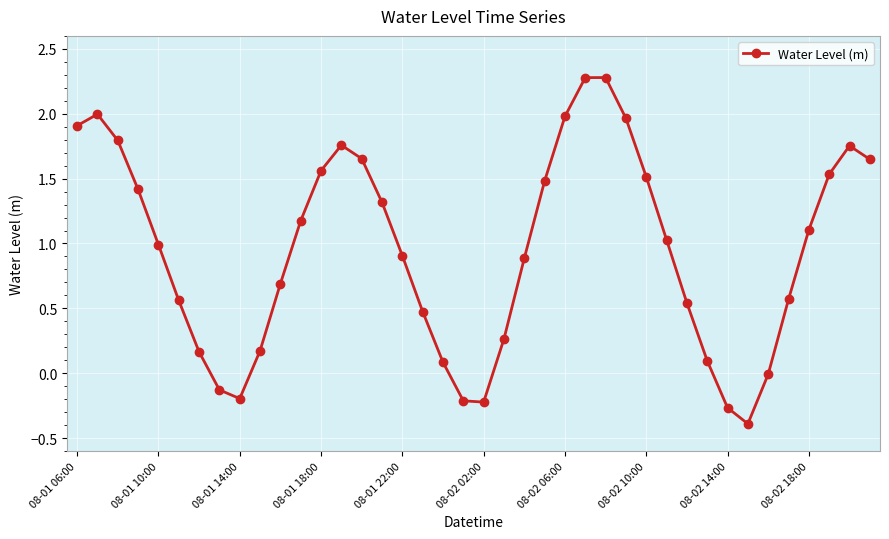

What is the value of the 16th point from the left?

1.3